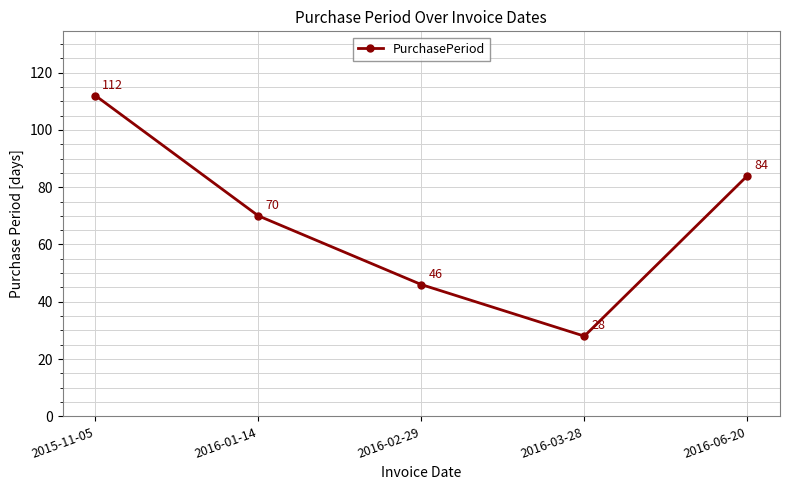

Reading right to left, transcribe all the data shown in this chart.

2016-06-20=84	2016-03-28=28	2016-02-29=46	2016-01-14=70	2015-11-05=112